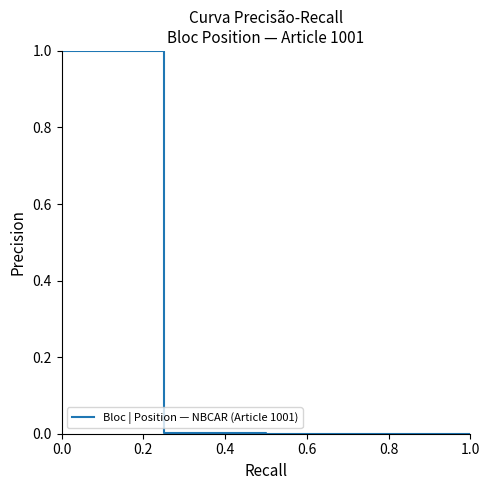

Count the number of data series in this chart.

1